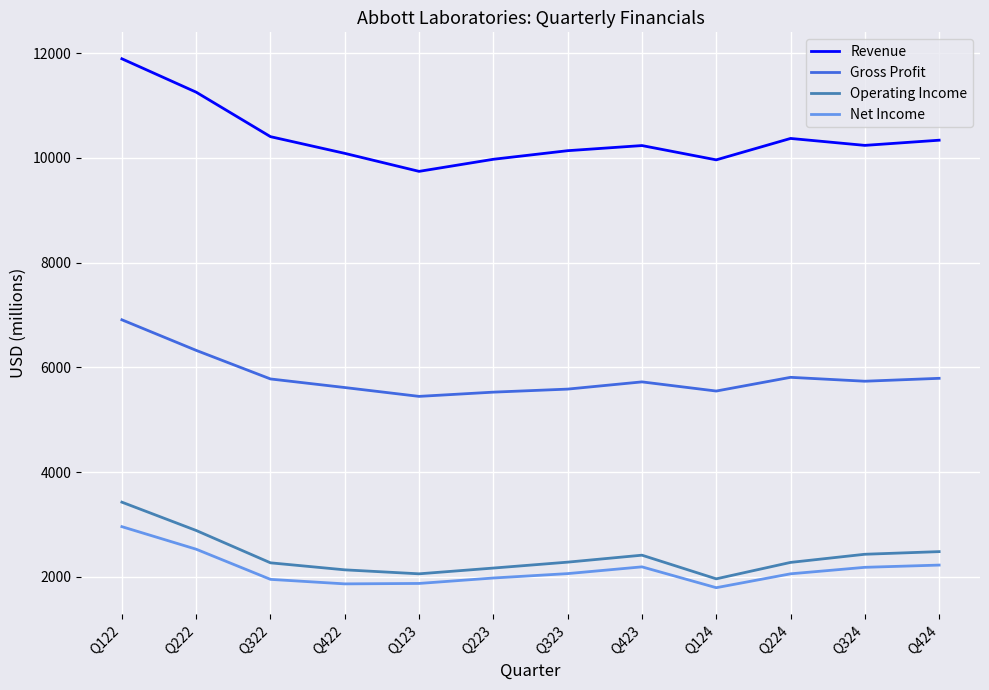

At which label does Gross Profit reach its peak?

Q122